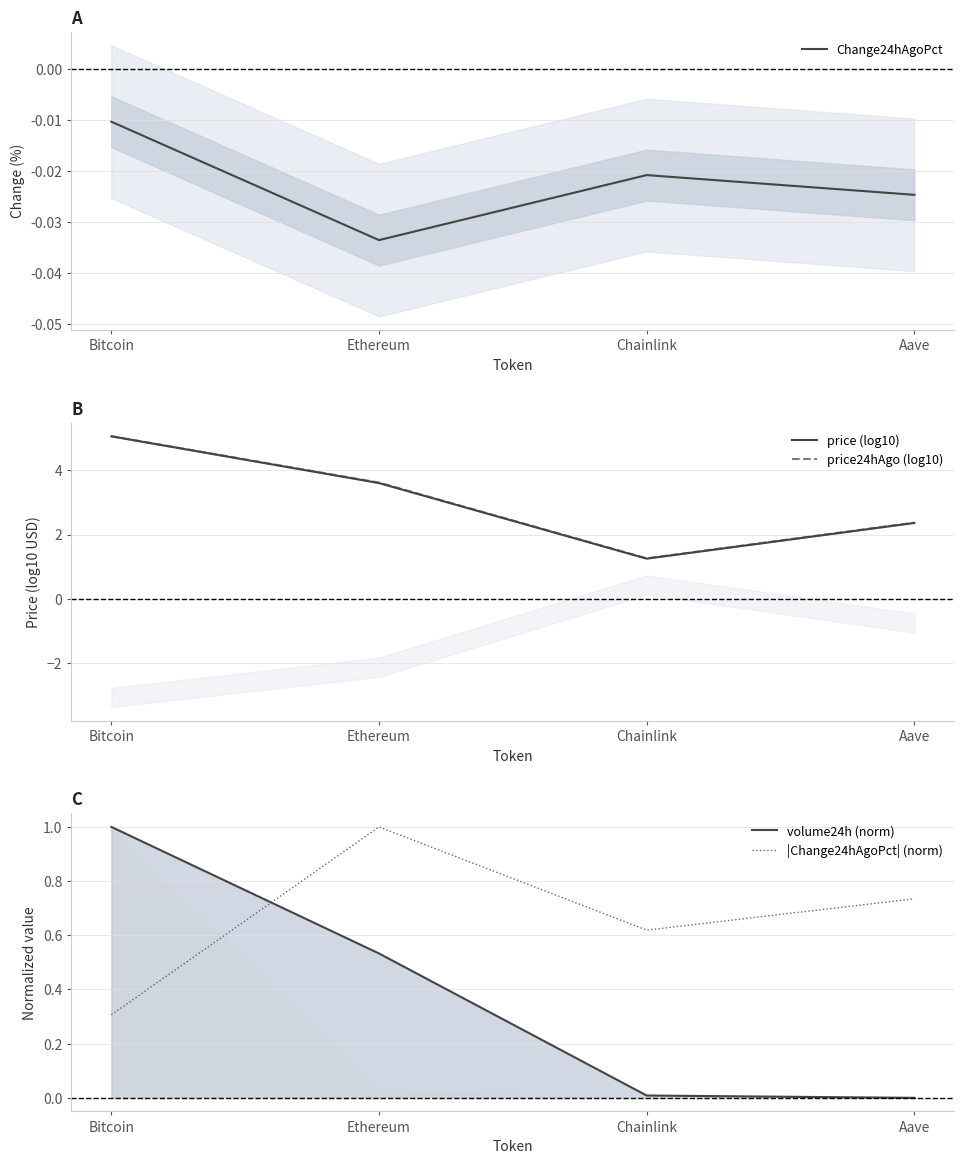

How many series are shown in this chart?

5